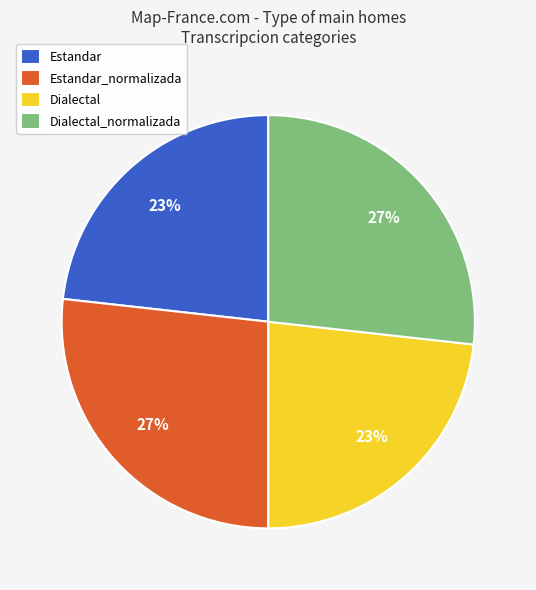

Is Dialectal the majority of the pie?

No